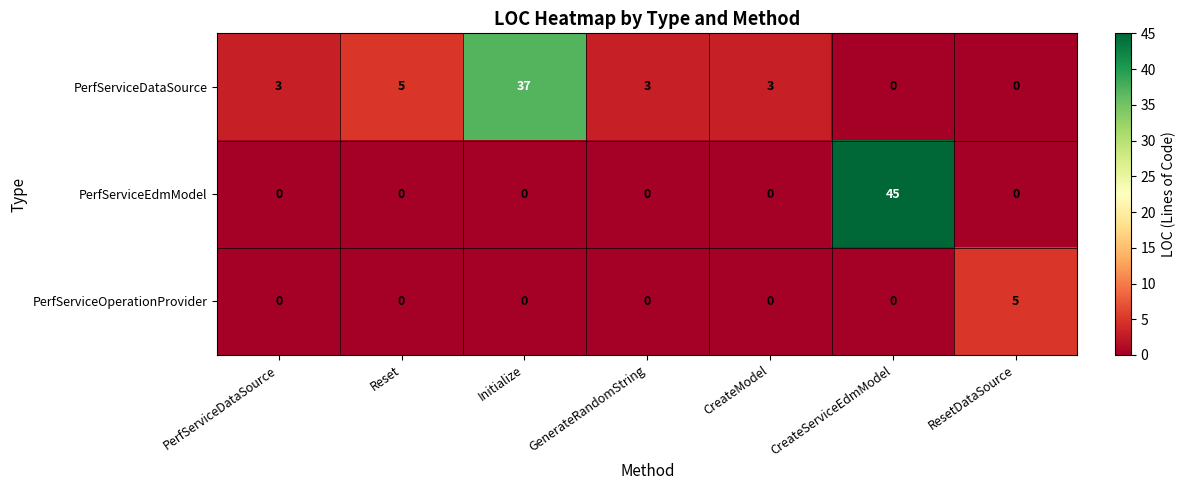

Which series has the largest range (max minus min)?

PerfServiceEdmModel